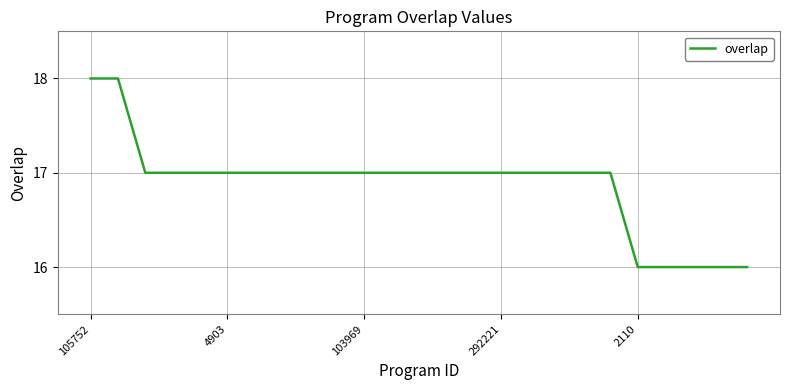

What is the minimum value shown in the chart?

16